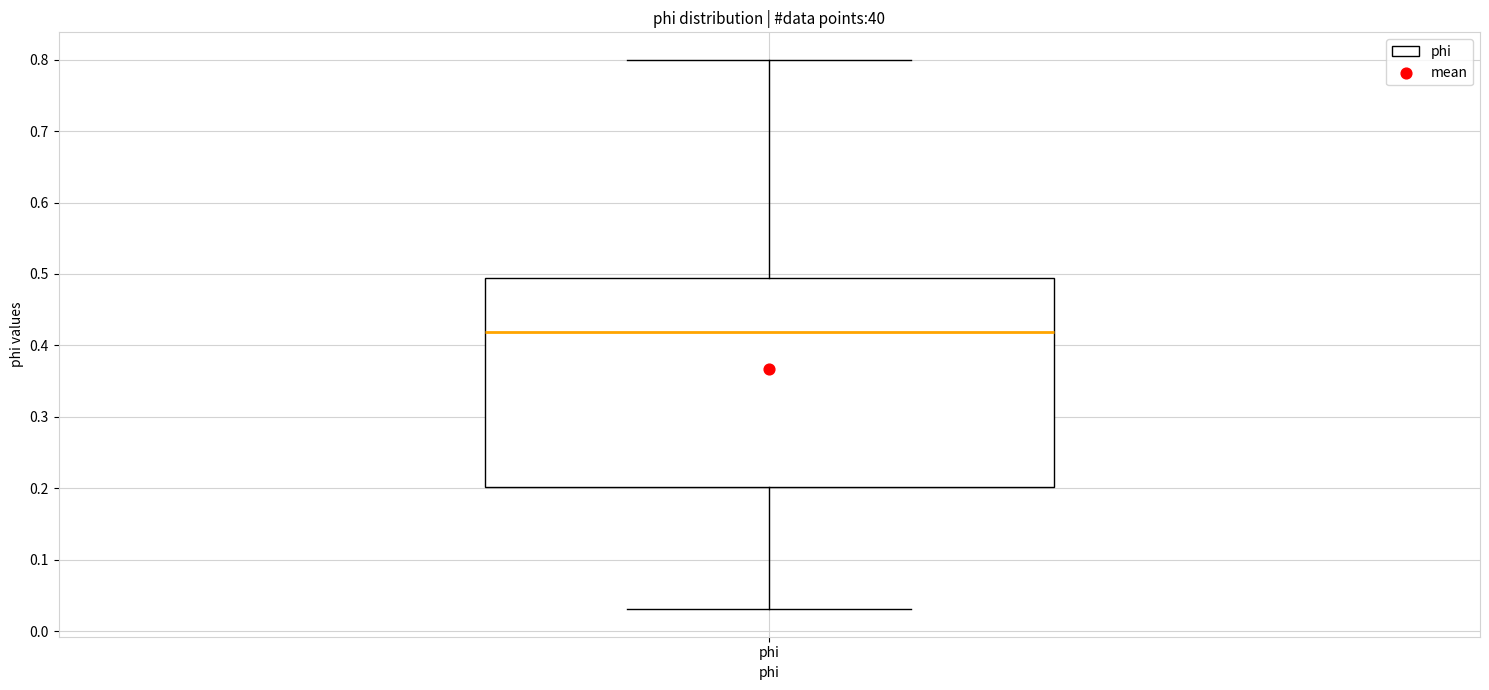

Transcribe this box plot: give where the median line is, the range the box spans, and where the two whiskers end, as read against the y-axis. The values are not printed on the chart, so give them approximately, as read against the axis.

median 0.42, box 0.20 to 0.49, whiskers 0.03 to 0.80